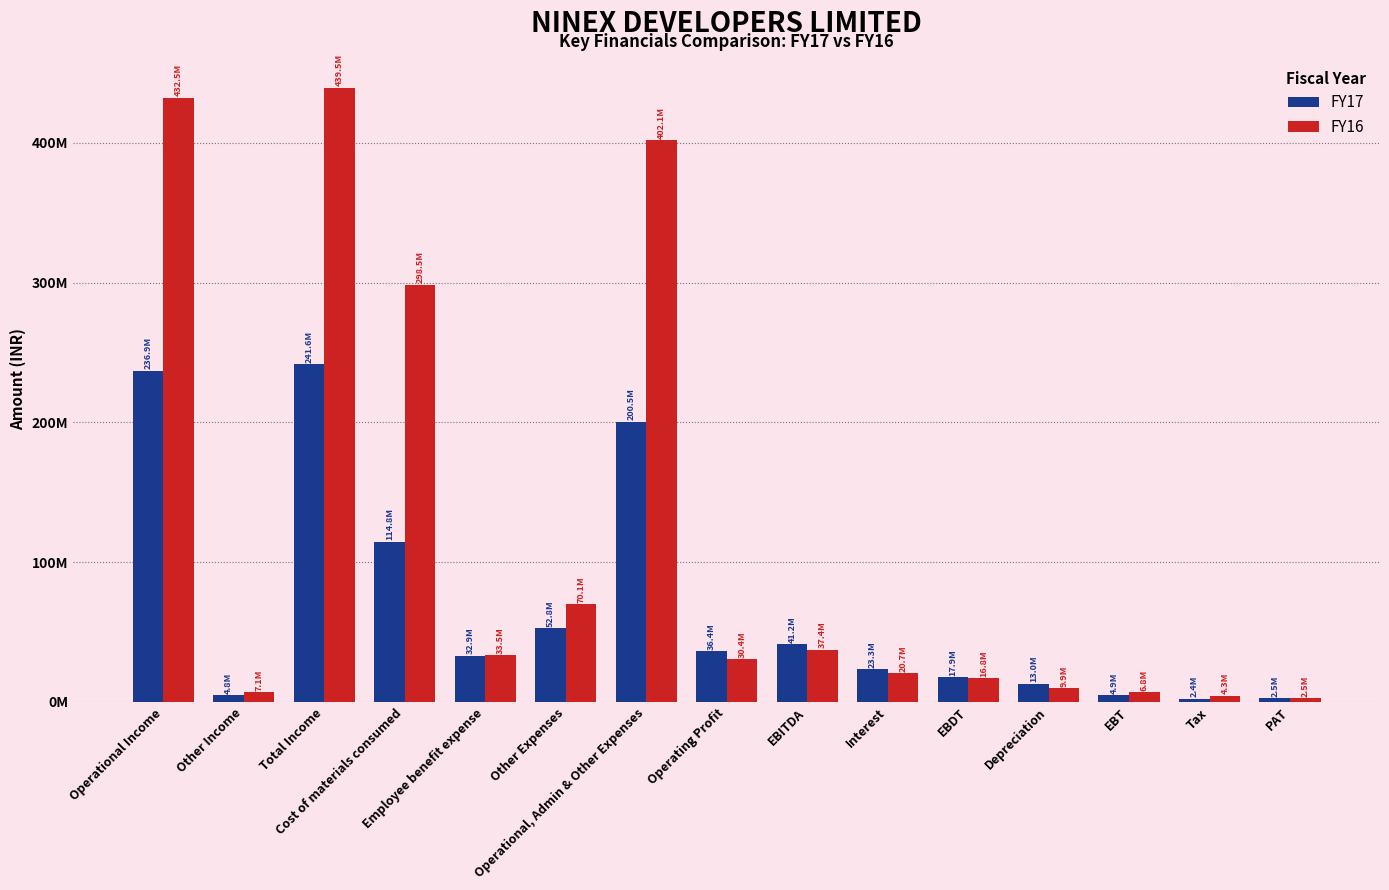

What is the difference between the maximum and minimum values in the FY17 series?

239234622